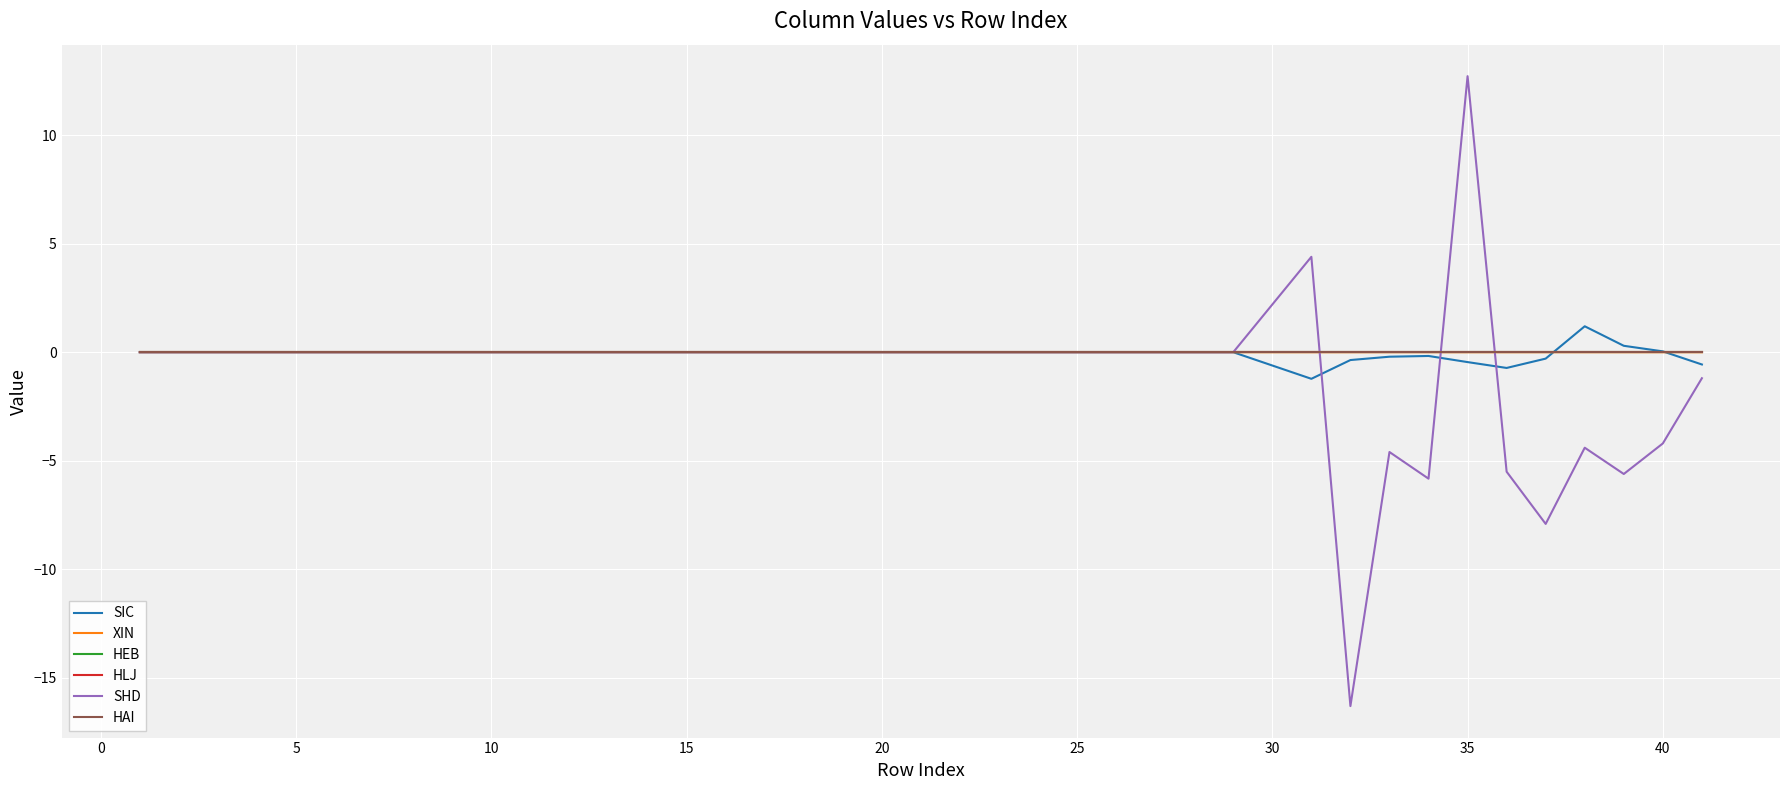

What is the minimum value shown in the chart?

-16.3